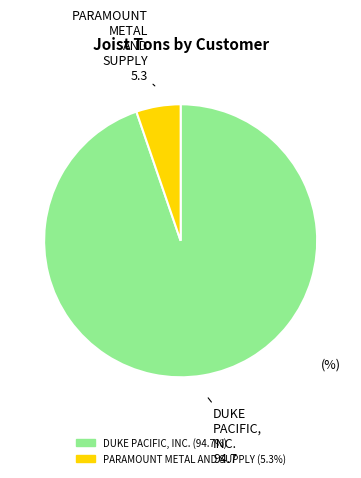

Is PARAMOUNT METAL AND SUPPLY (5.3%) the majority of the pie?

No